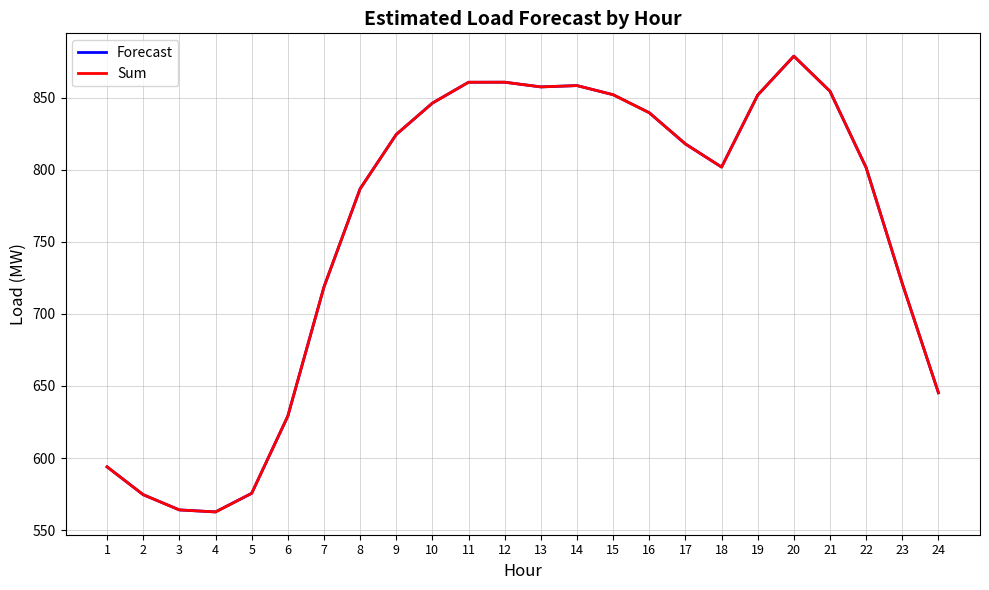

How many lines are shown in the chart?

2